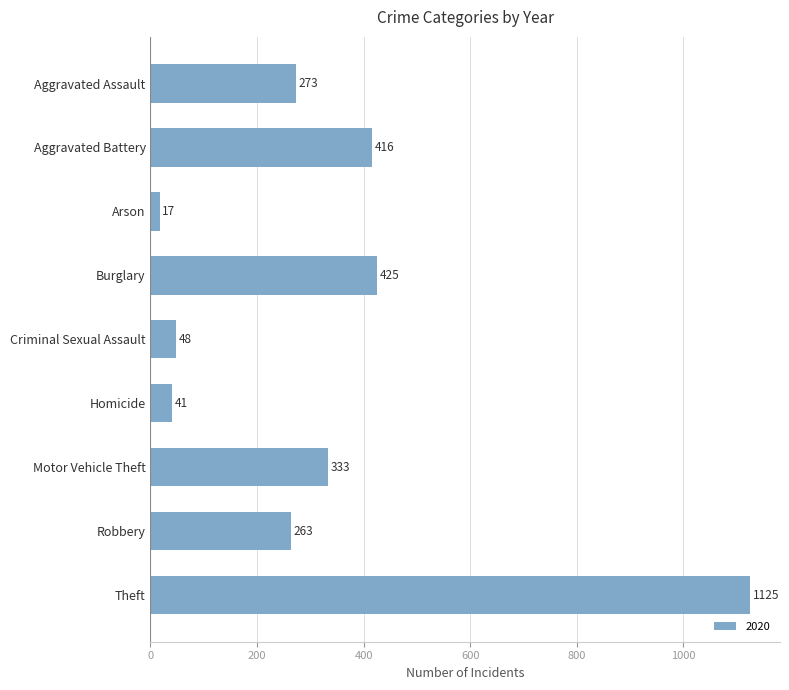

What is the sum of all values?

2941